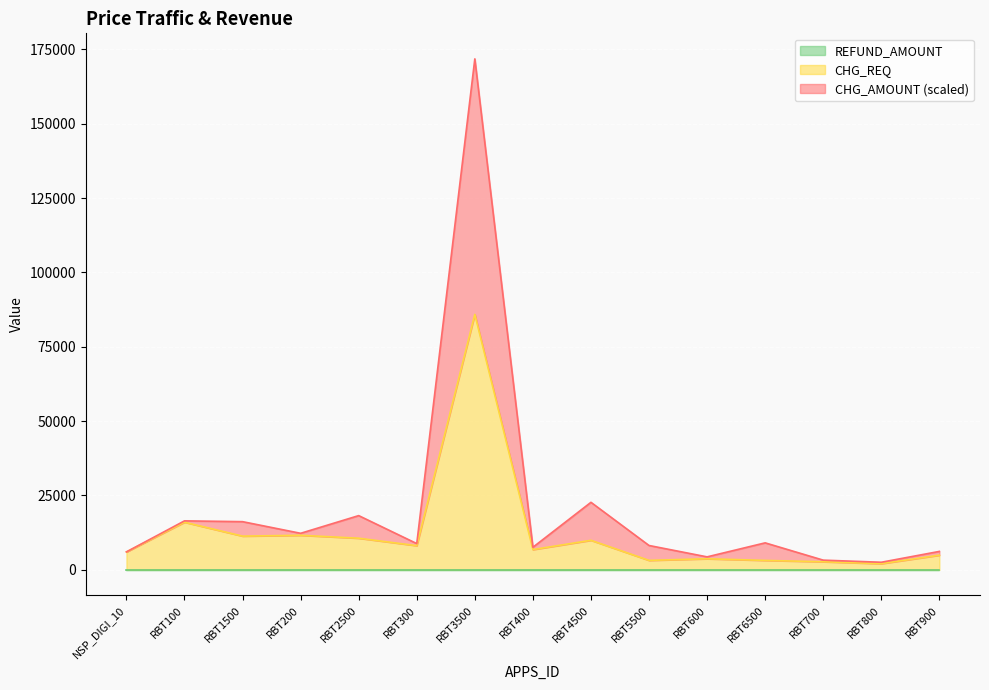

Reading left to right, list all the values displayed in this chart.

CHG_AMOUNT: 6039.2	16471.5	16200.0	12286.1	18234.9	8829.0	171816.0	7590.5	22708.6	8190.0	4361.2	9074.3	3261.6	2551.7	6197.7
CHG_REQ: 6022.0	16014.0	11340.0	11622.0	10637.0	8132.0	85908.0	6812.0	9935.0	3185.0	3723.0	3176.0	2718.0	2077.0	4930.0